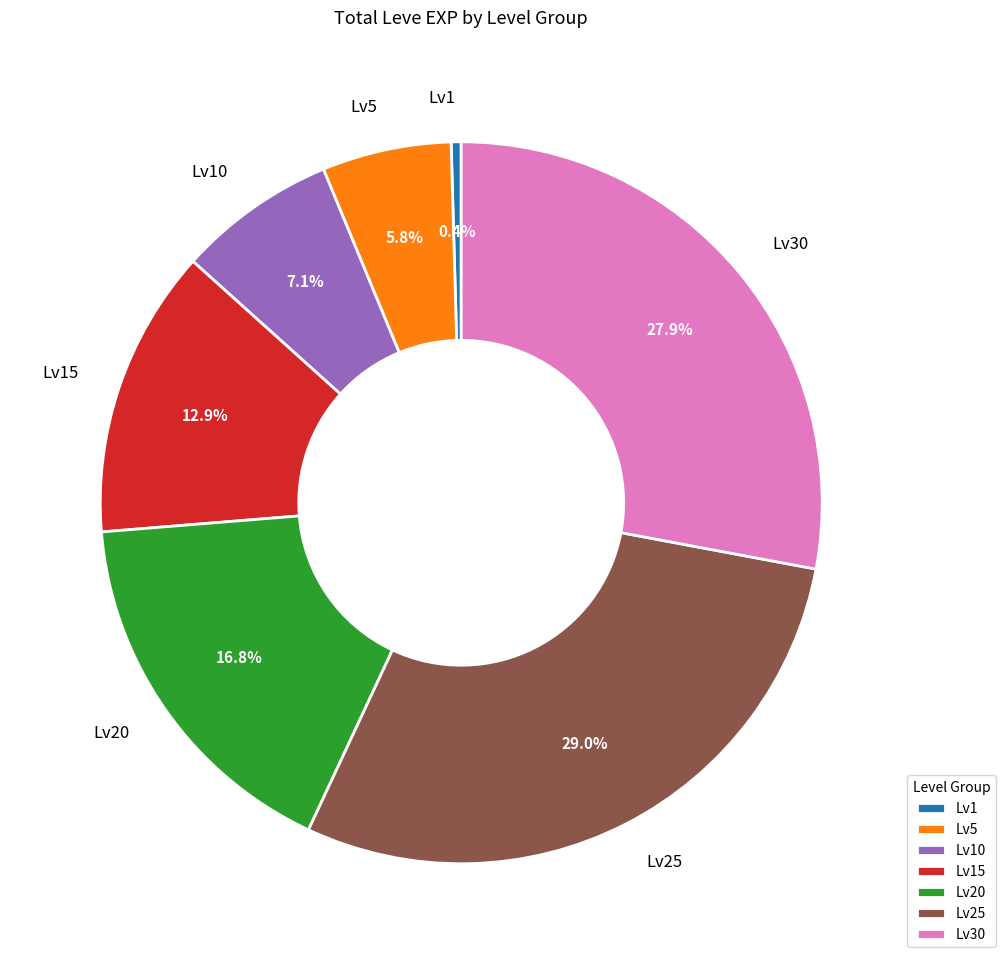

Is there any slice that represents more than half of the pie?

No